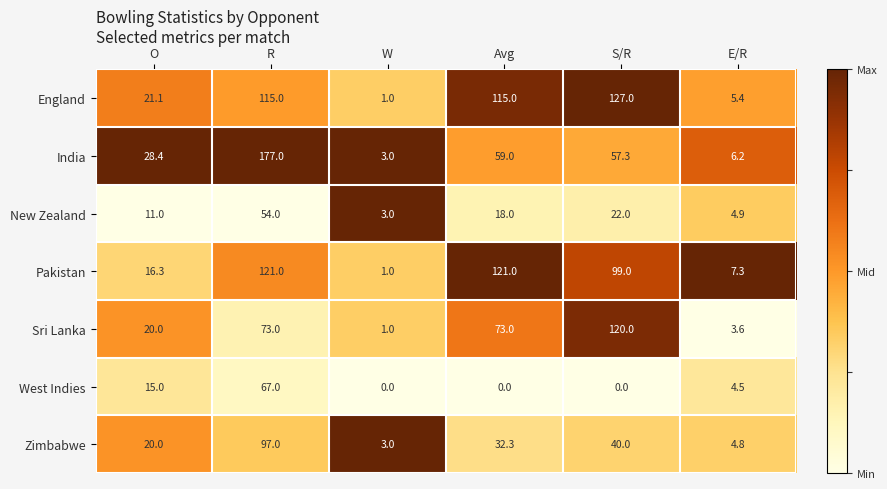

What is the total value across all series at R?

704.0